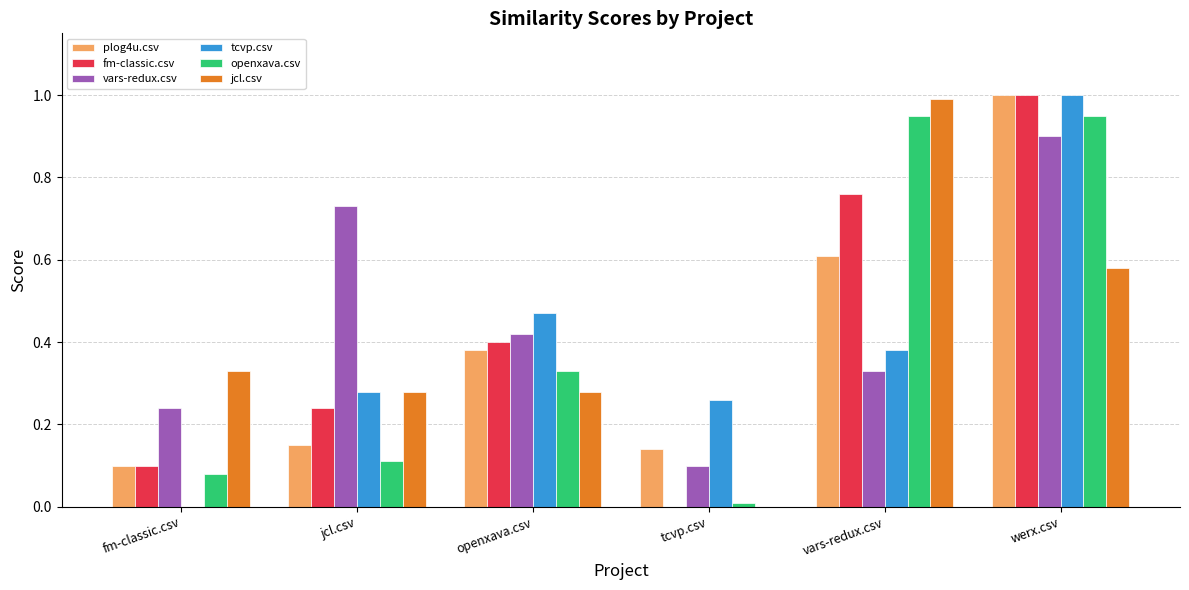

Which series changed the most between jcl.csv and tcvp.csv?

vars-redux.csv